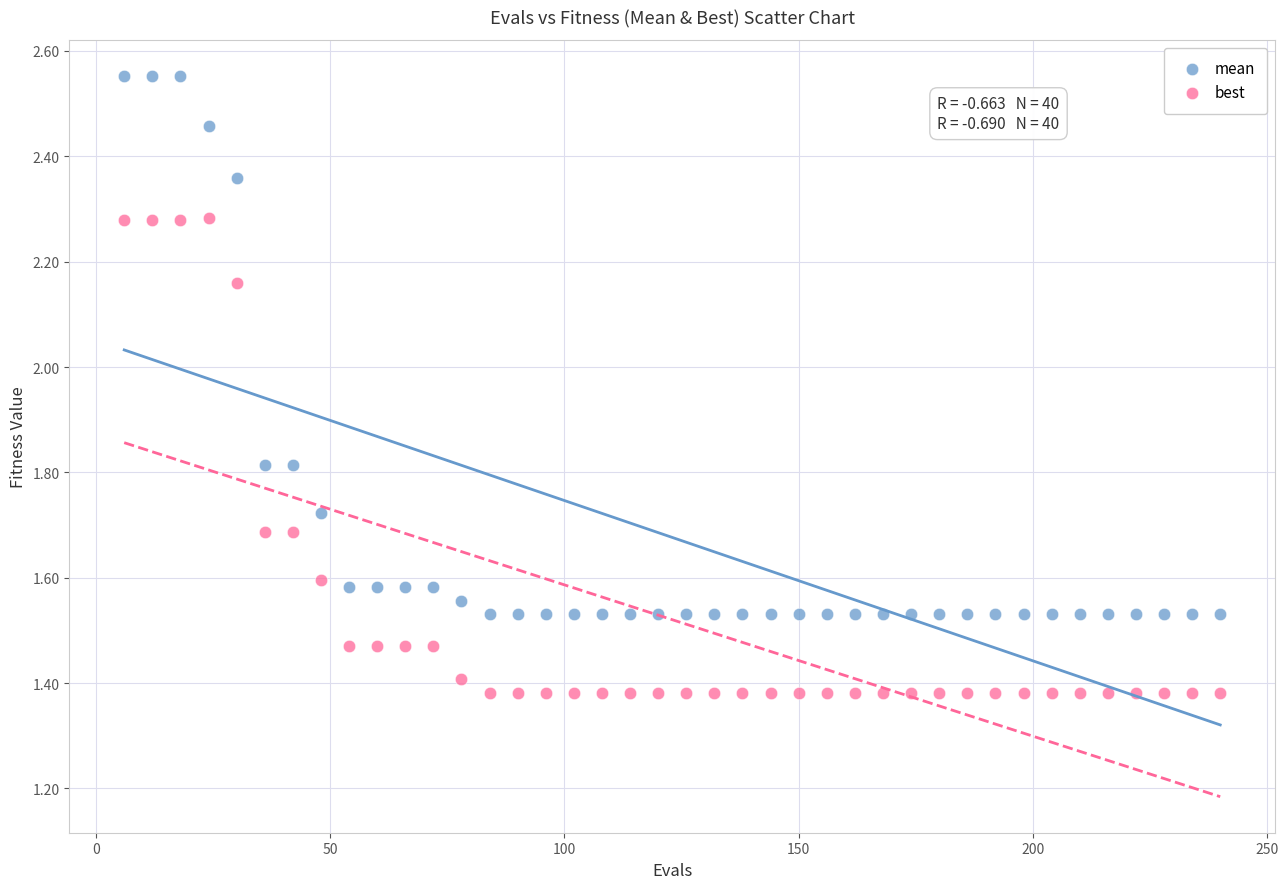

Which series contains the highest Y value?

mean